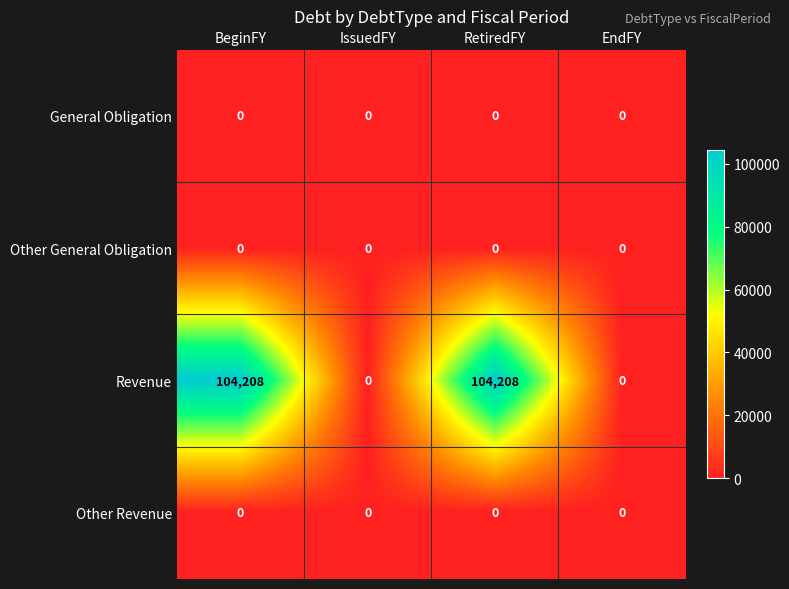

What is the average value of the Revenue series?

52104